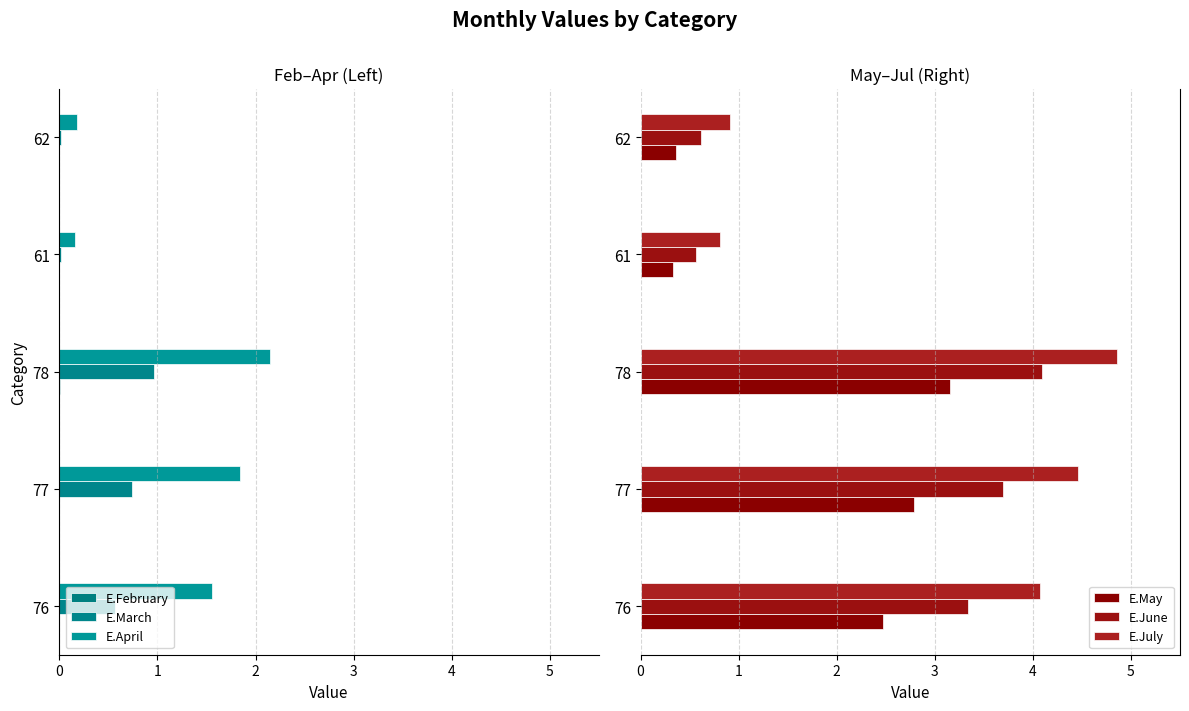

Is the value of E.May at 78 greater than the value of E.March at 77?

Yes